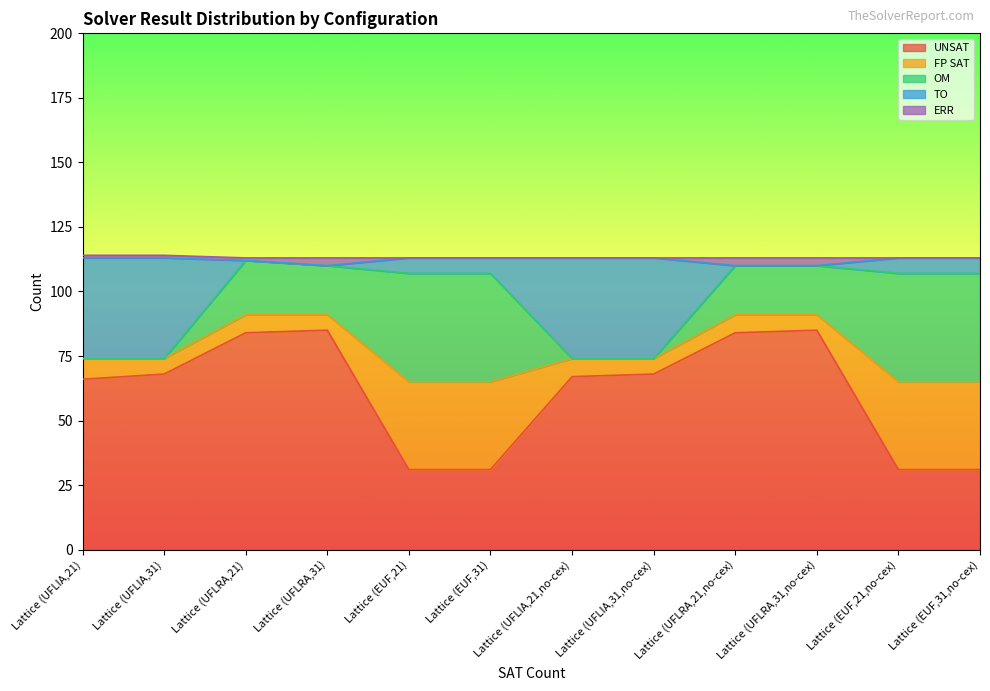

Is it true that TO equals 4 at Lattice (EUF,21,no-cex)?

False